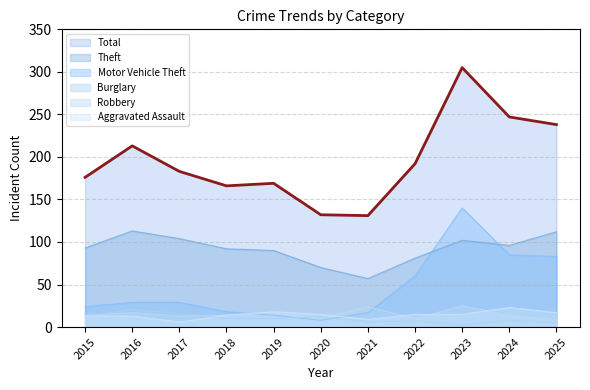

How many interior local peaks does the Total series have?

3